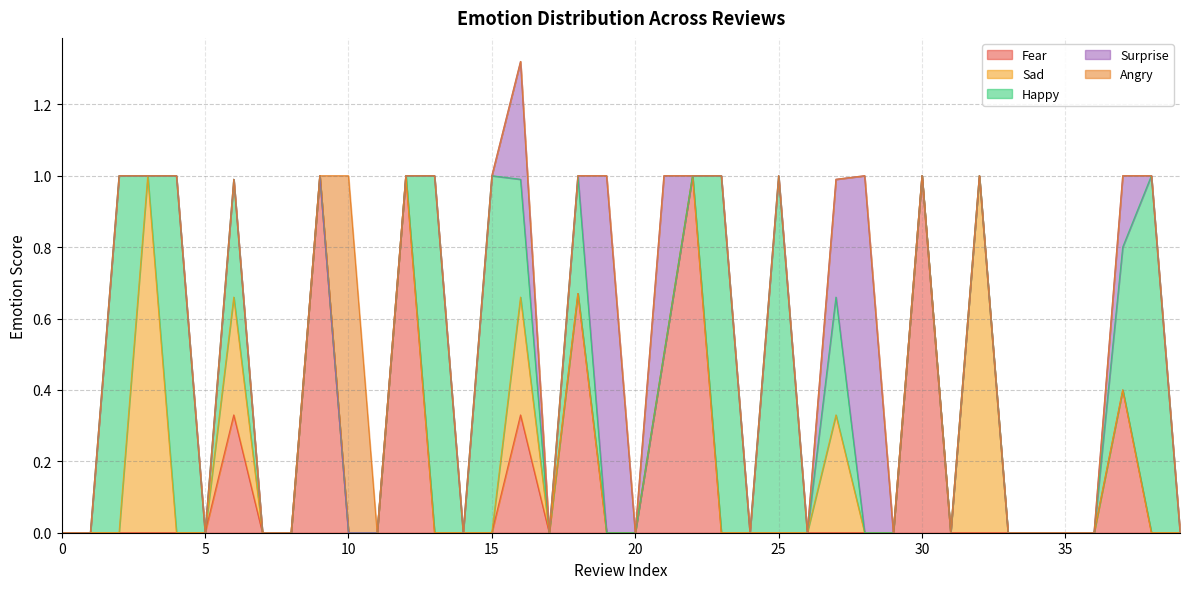

Between 26 and 0, which is larger?

26